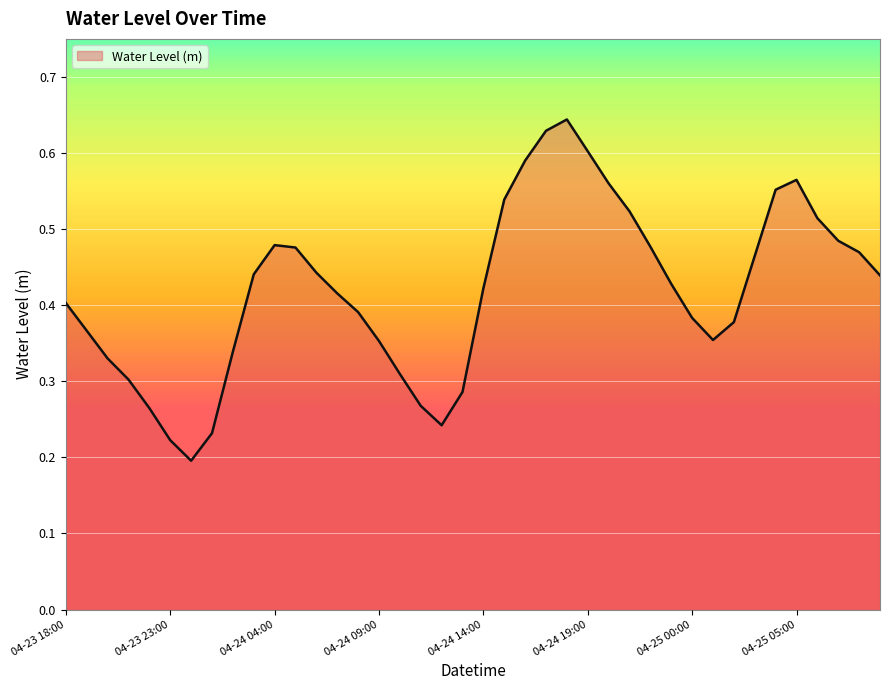

Is it true that the value at 04-24 19:00 is 0.6?

True